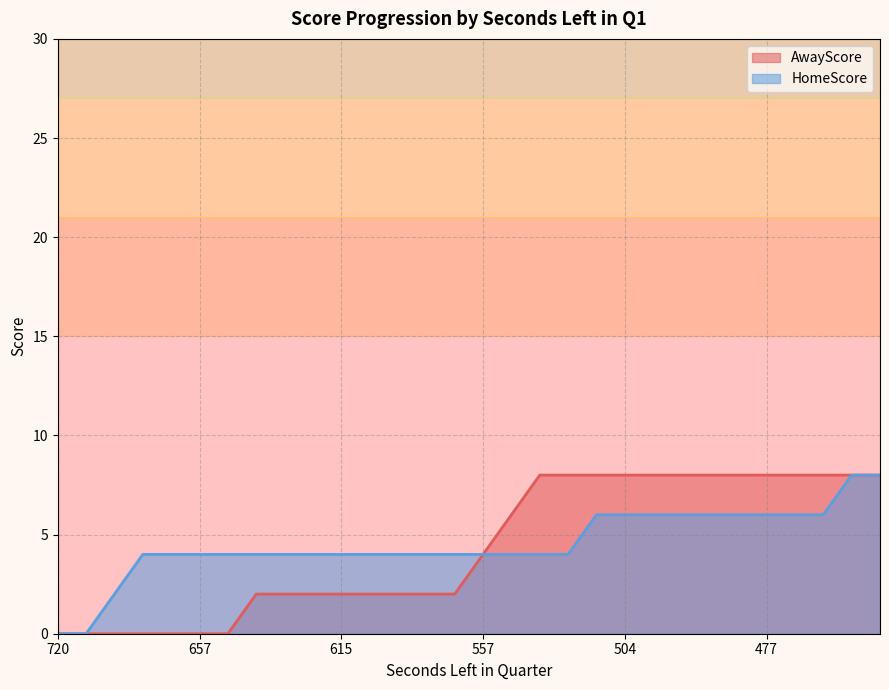

At which category does the chart reach its peak across all series?

549